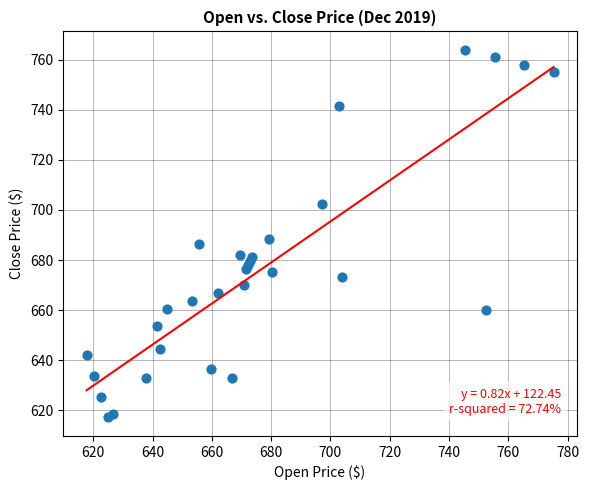

What Y value in the scatter plot is closest to 690?

688.3